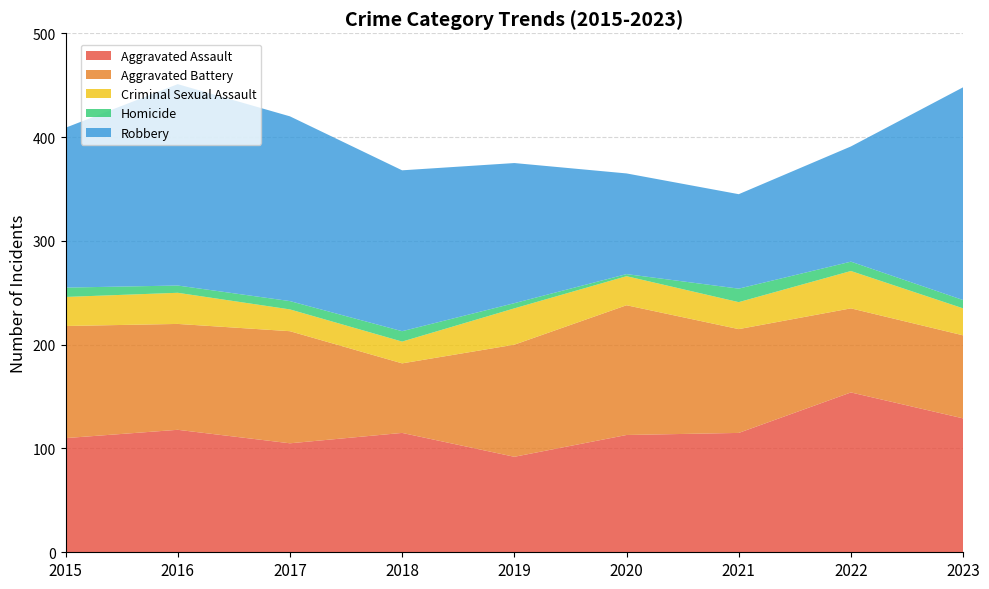

Reading left to right, what are all the values shown in this chart?

Aggravated Assault: 110	118	105	115	92	113	115	154	129
Aggravated Battery: 108	102	108	67	108	125	100	81	80
Criminal Sexual Assault: 28	30	21	21	35	28	26	36	26
Homicide: 9	7	8	10	5	2	13	9	8
Robbery: 154	194	178	155	135	97	91	111	205